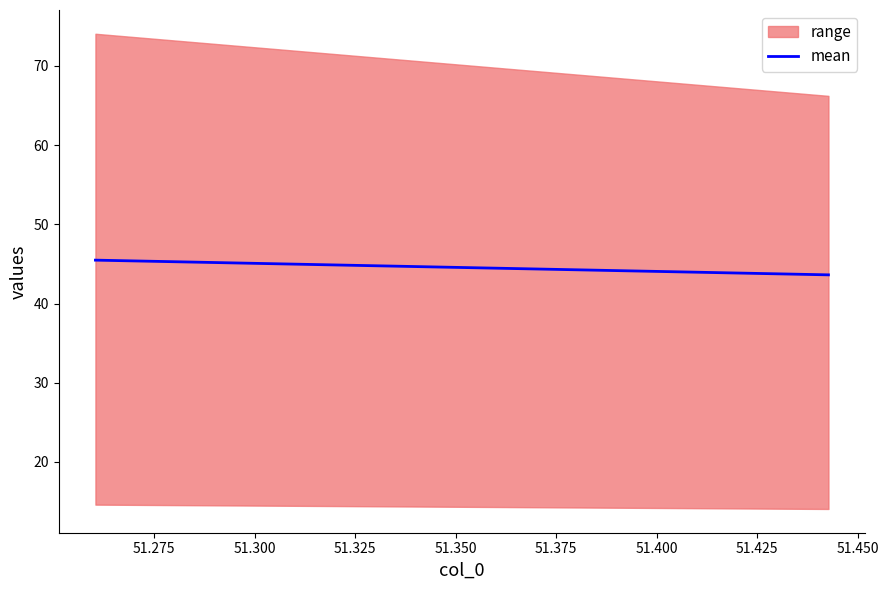

What is the minimum value for mean?

43.6